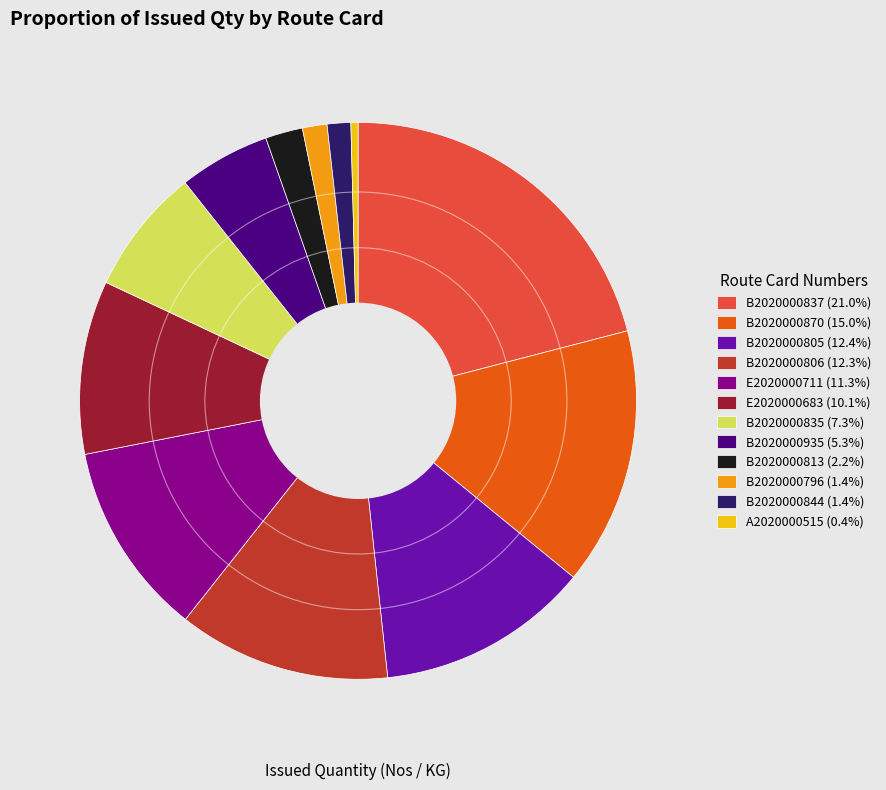

Approximately how many times larger is the value at B2020000844 (1.4%) compared to B2020000796 (1.4%)?

1.0